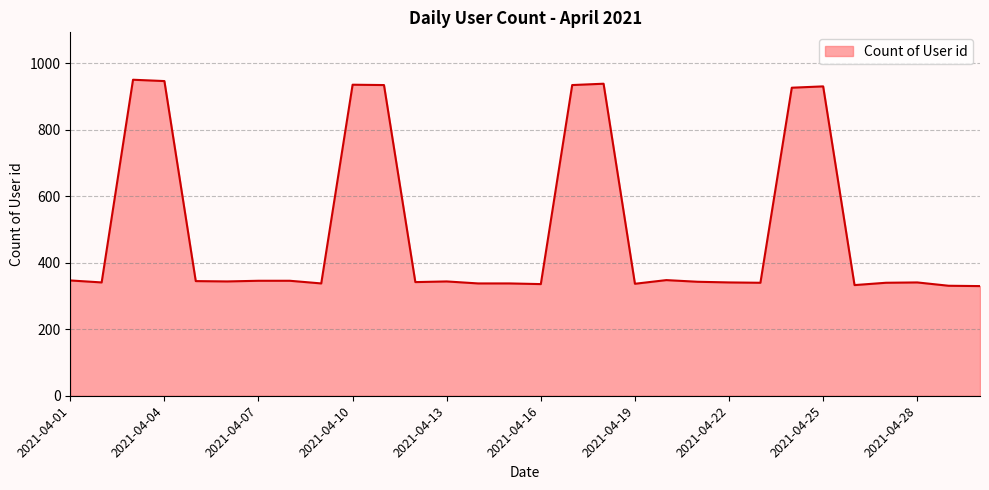

What is the difference between the maximum and minimum values?

621